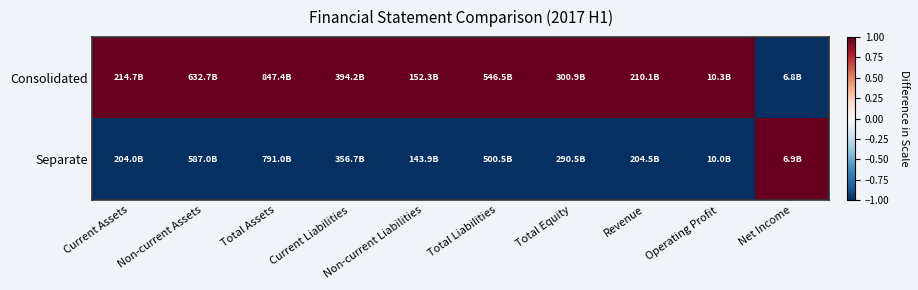

Reading left to right, extract all data points from this chart.

Consolidated: Current Assets=1	Non-current Assets=1	Total Assets=1	Current Liabilities=1	Non-current Liabilities=1	Total Liabilities=1	Total Equity=1	Revenue=1	Operating Profit=1	Net Income=-1
Separate: Current Assets=-1	Non-current Assets=-1	Total Assets=-1	Current Liabilities=-1	Non-current Liabilities=-1	Total Liabilities=-1	Total Equity=-1	Revenue=-1	Operating Profit=-1	Net Income=1